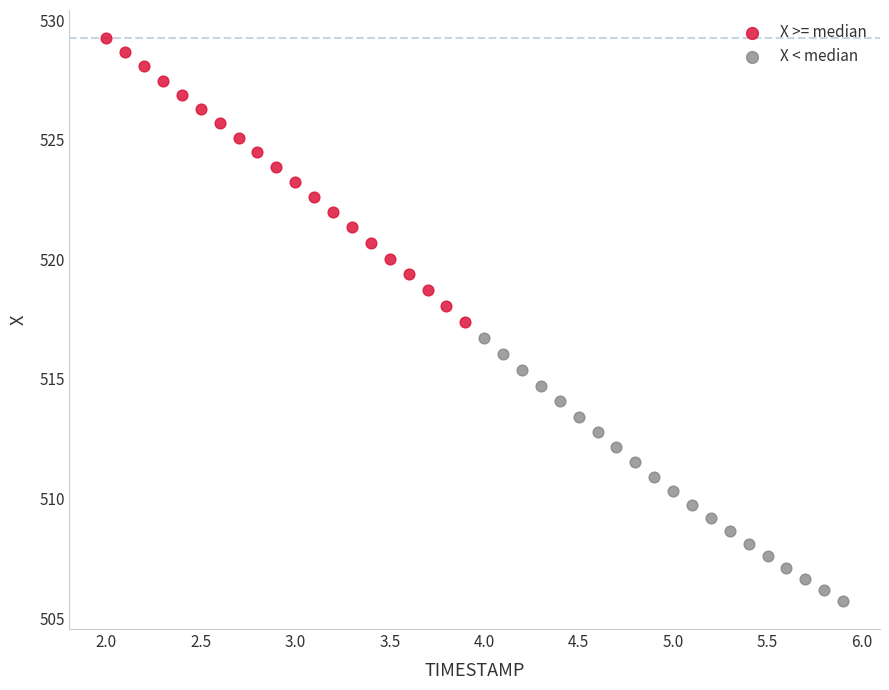

Which series reaches the maximum Y coordinate?

X >= median